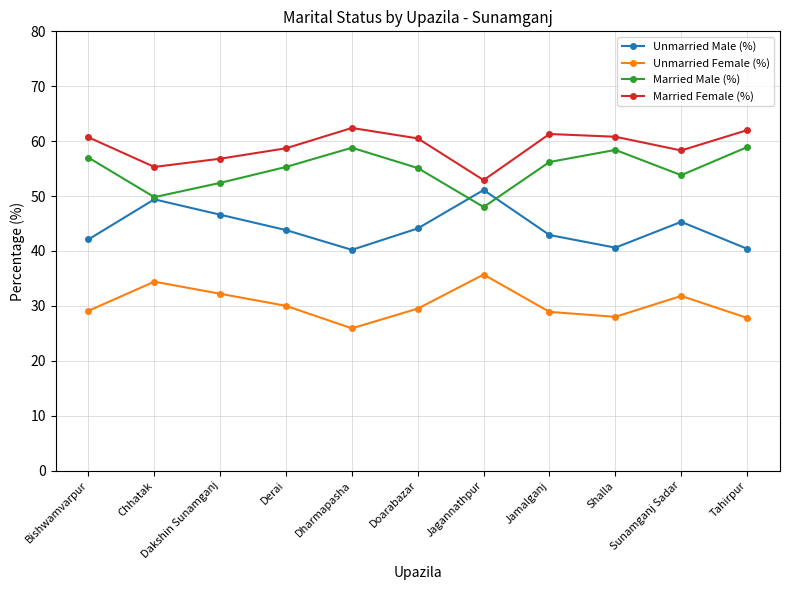

The value of Unmarried Female (%) at Shalla is 28.0. True or false?

True